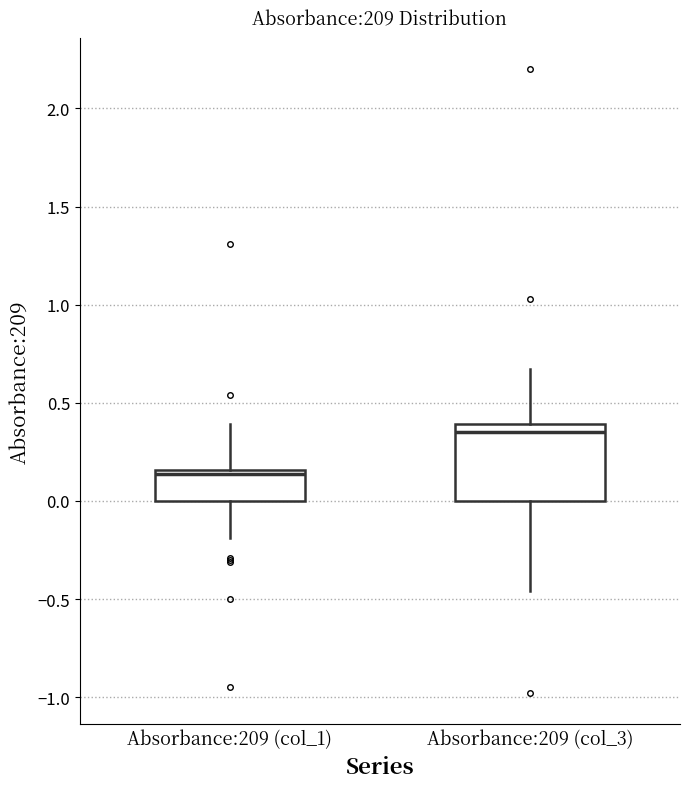

Which box has the highest median line?

Absorbance:209 (col_3)